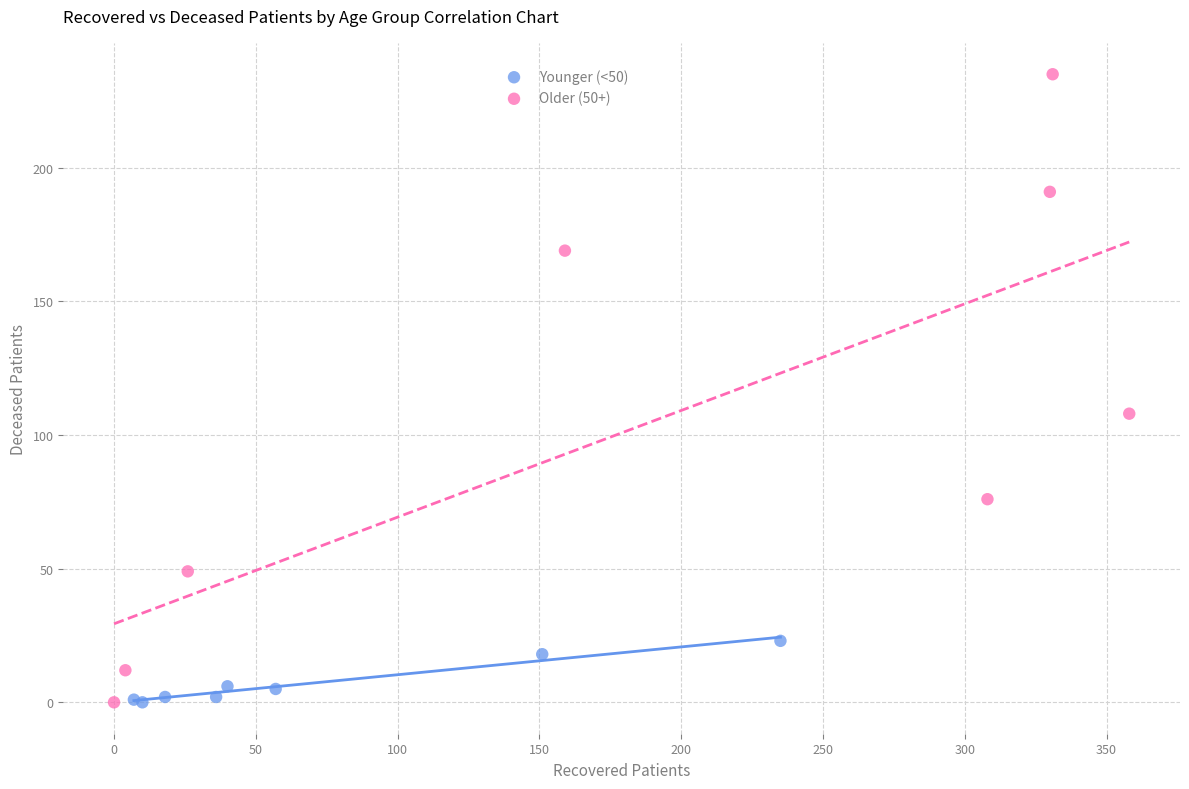

Which series has the largest Y range (max minus min)?

Older (50+)